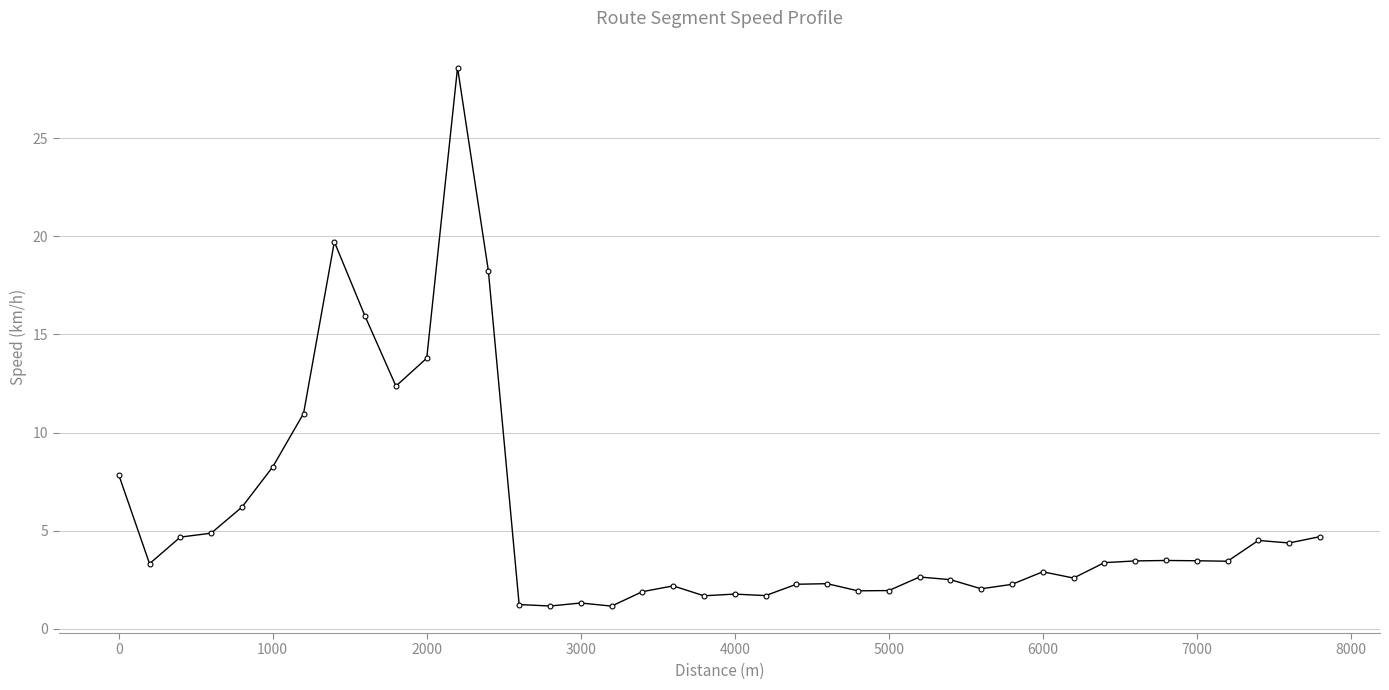

What is the greatest value displayed?

28.6